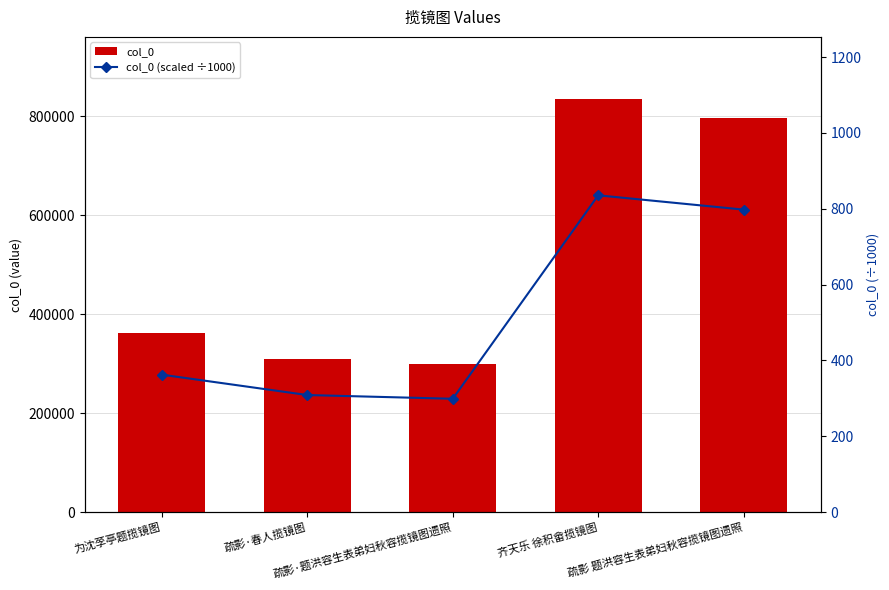

Reading right to left, what are all the values shown in this chart?

col_0: 797707.0	835344.0	299065.0	308897.0	362568.0
col_0 (scaled ÷1000): 797.7	835.3	299.1	308.9	362.6